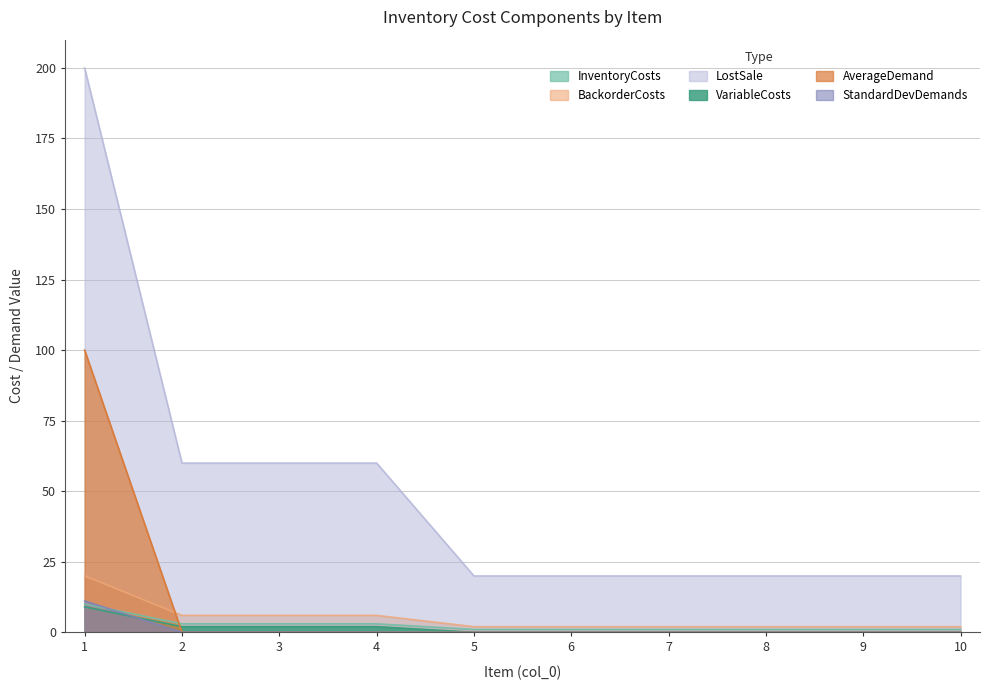

What is the average value of the VariableCosts series?

1.5